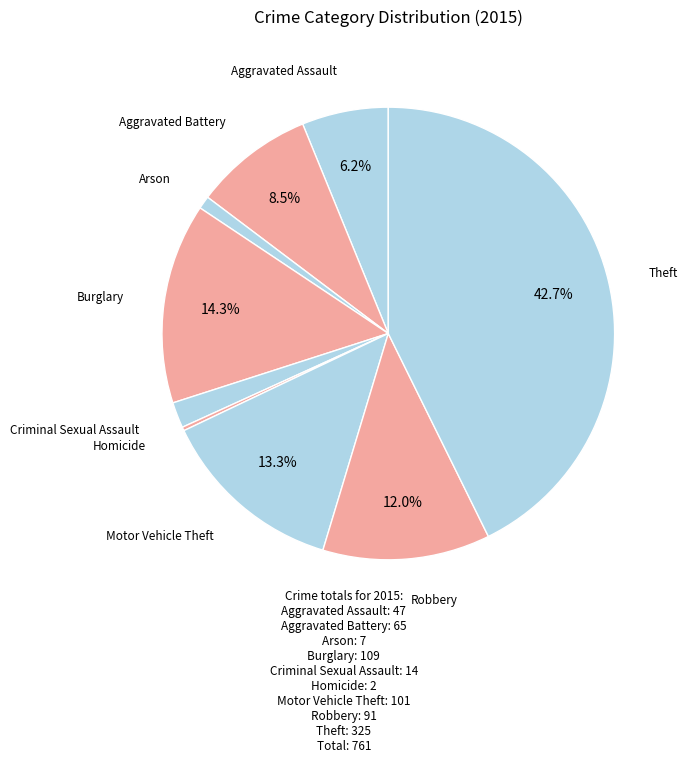

To the nearest percent, what is the average slice percentage?

11%